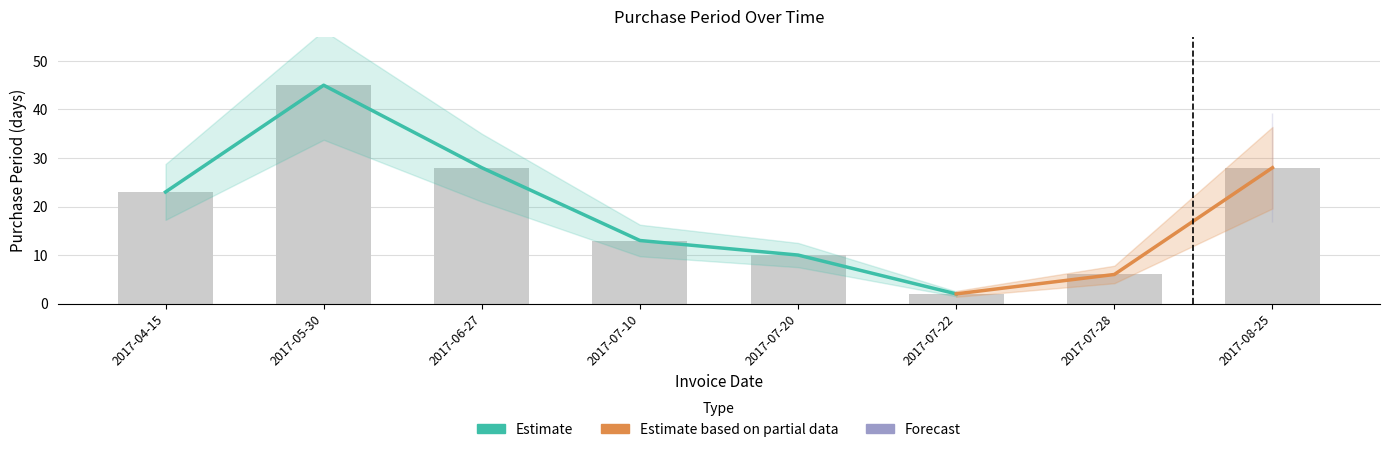

What is the greatest value displayed?

45